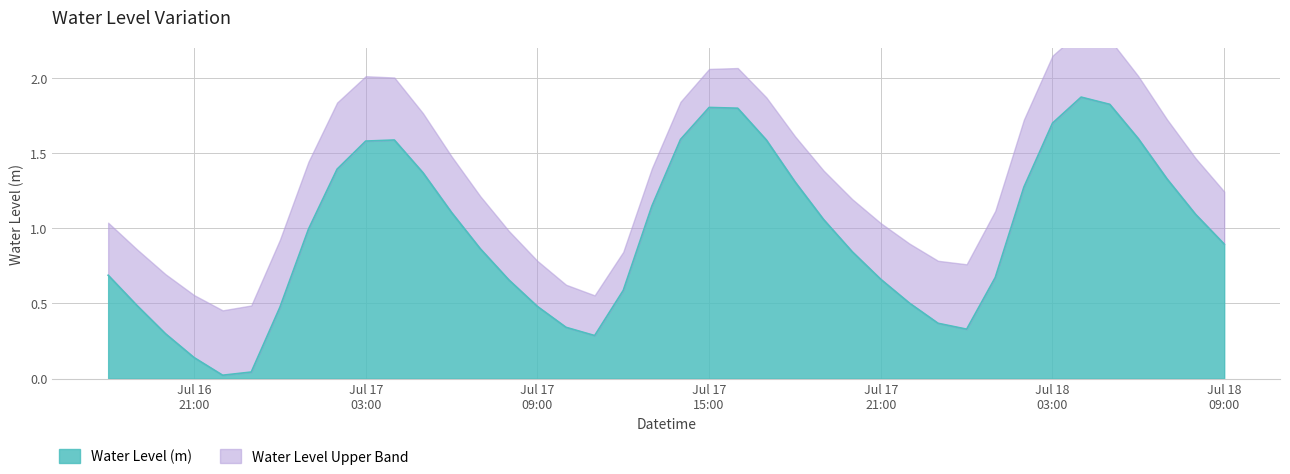

Which has a higher value, 2025-07-16 23:00:00 or 2025-07-18 08:00:00?

2025-07-18 08:00:00